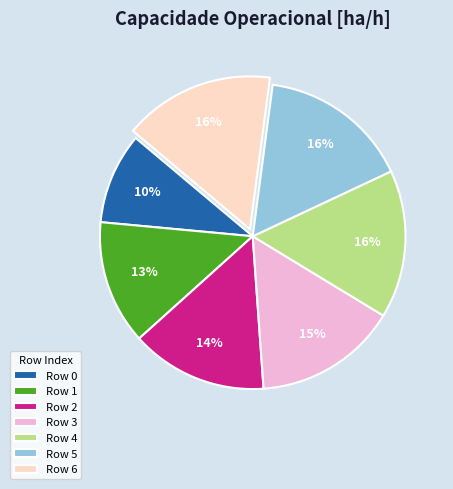

How many slices are in this pie chart?

7